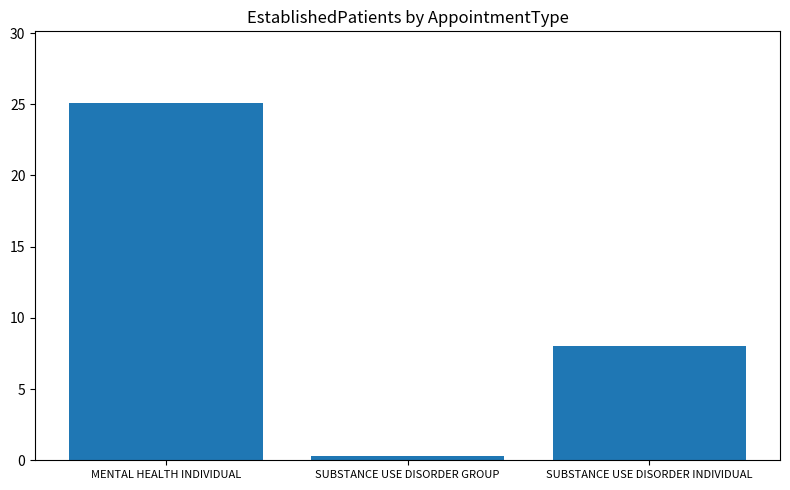

What is the sum of all values?

33.4